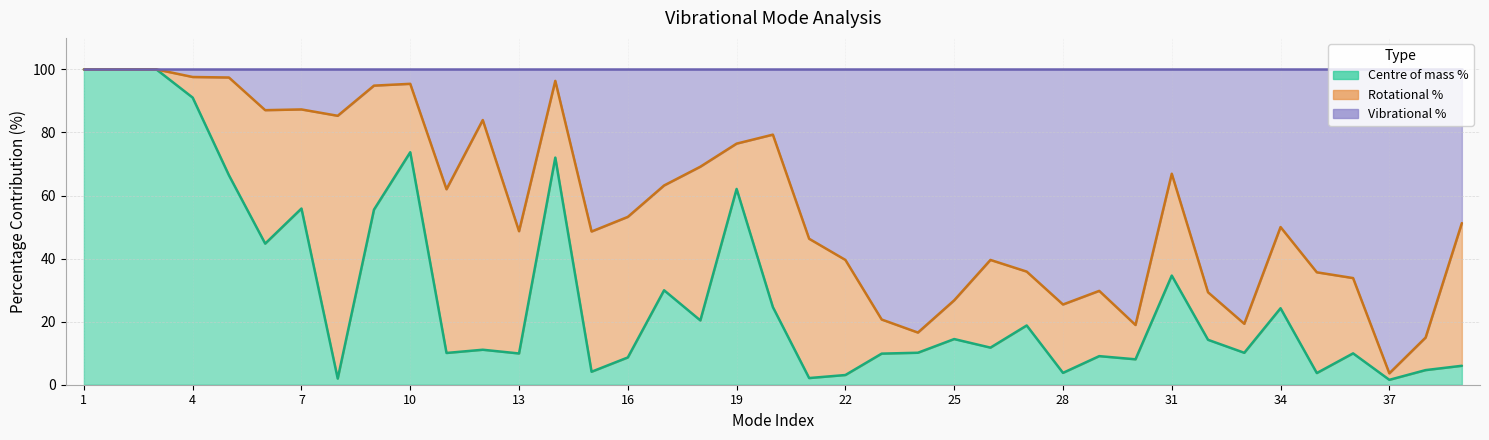

What is the sum of all Centre of mass % values?

1142.5